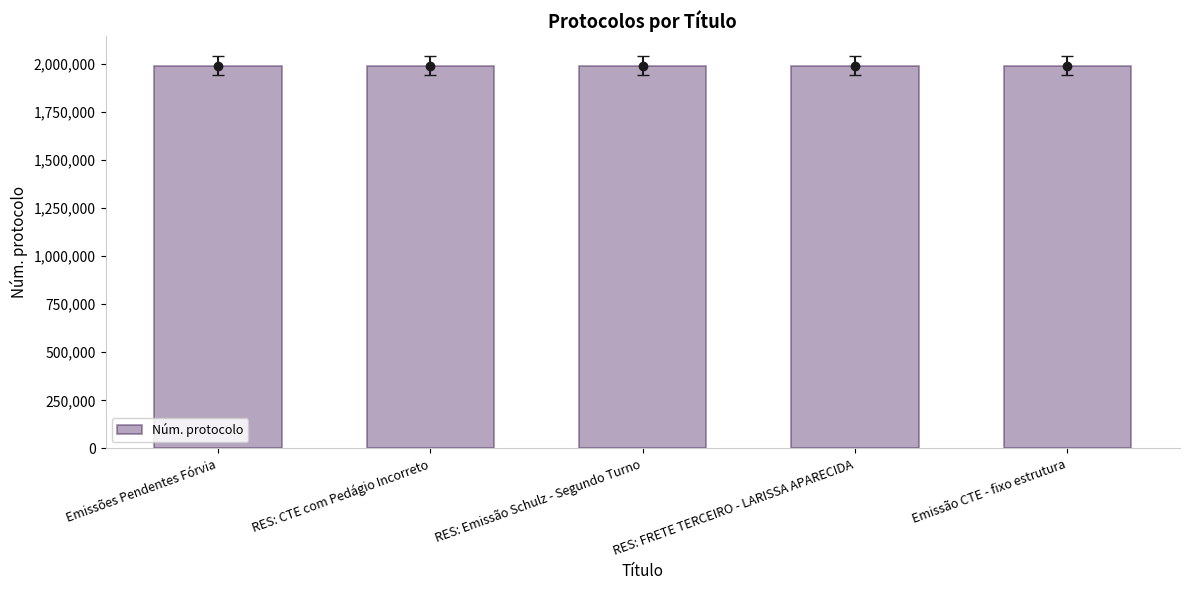

How many data points are above 1989035?

2